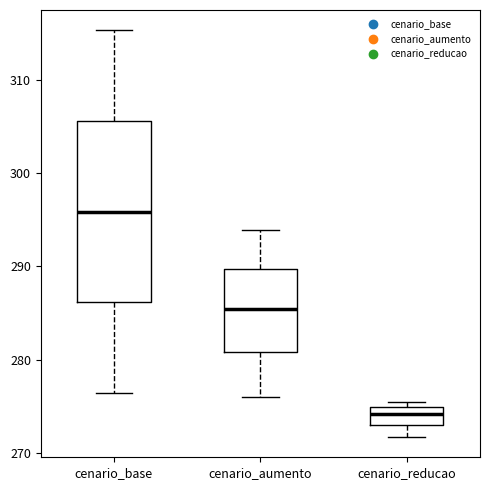

Reading left to right, transcribe this box plot: for each box, give where its median line is, the range the box spans, and where its two whiskers end, as read against the y-axis. The values are not printed on the chart, so give them approximately, as read against the axis.

cenario_base: median 296, box 286 to 306, whiskers 276 to 315
cenario_aumento: median 285, box 281 to 290, whiskers 276 to 294
cenario_reducao: median 274, box 273 to 275, whiskers 272 to 275 (just above the box's upper edge)